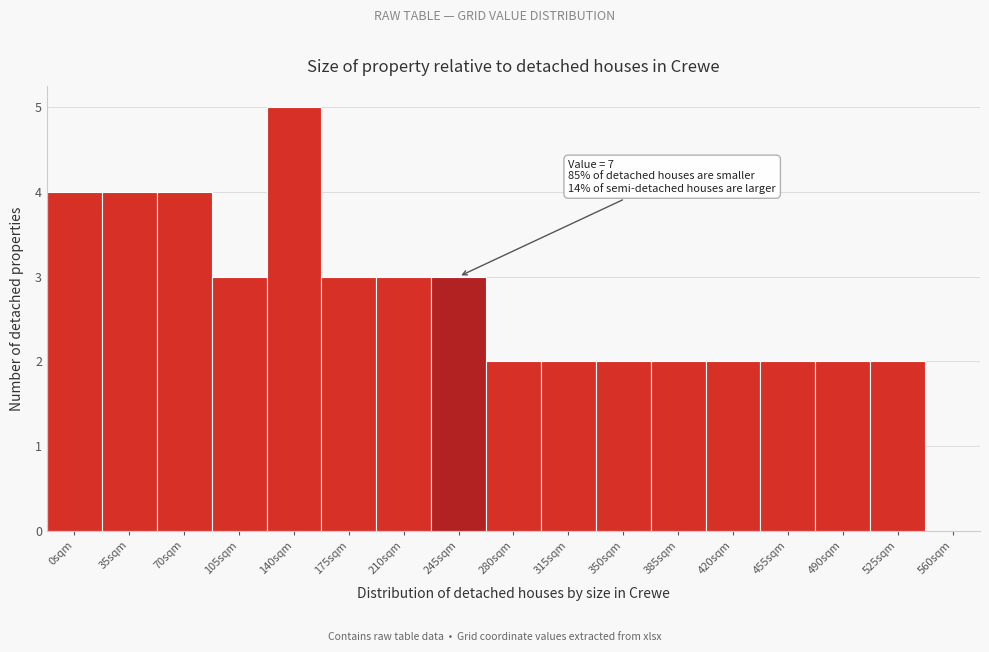

Reading left to right, extract all data points from this chart.

0sqm=4	35sqm=4	70sqm=4	105sqm=3	140sqm=5	175sqm=3	210sqm=3	245sqm=3	280sqm=2	315sqm=2	350sqm=2	385sqm=2	420sqm=2	455sqm=2	490sqm=2	525sqm=2	560sqm=0